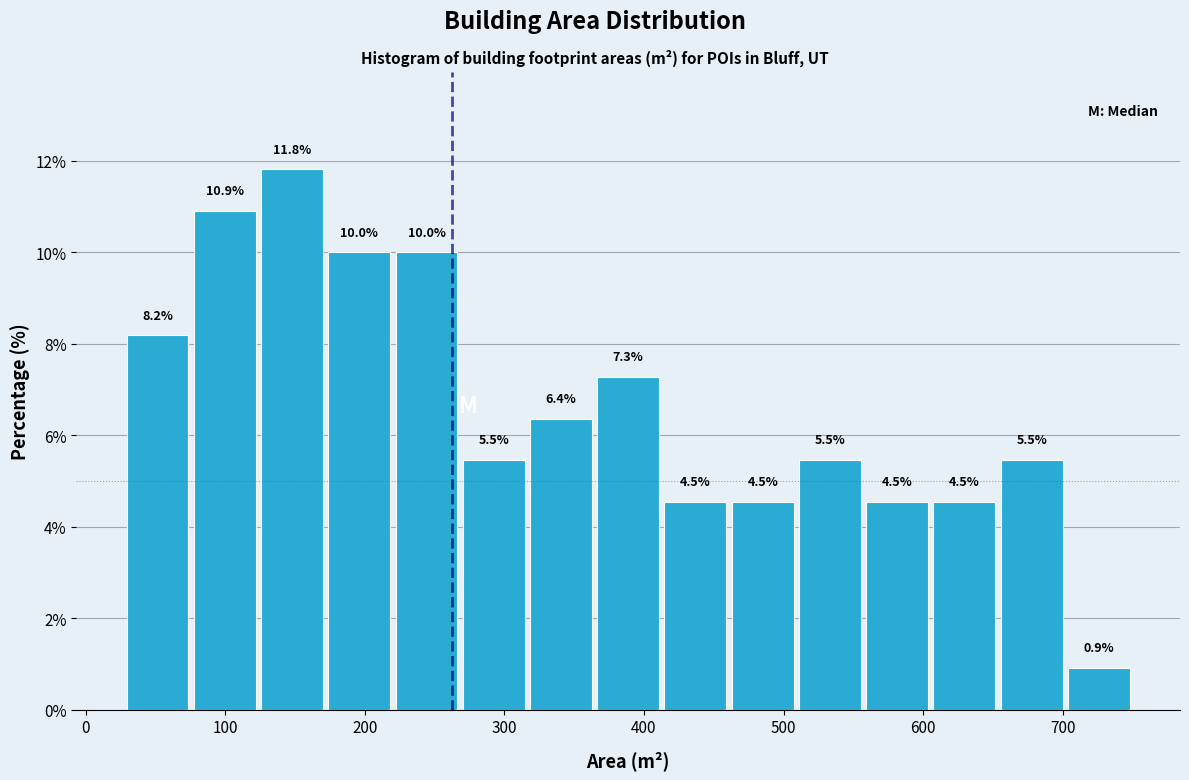

Which range on the x-axis has the tallest bar?

120 to 170